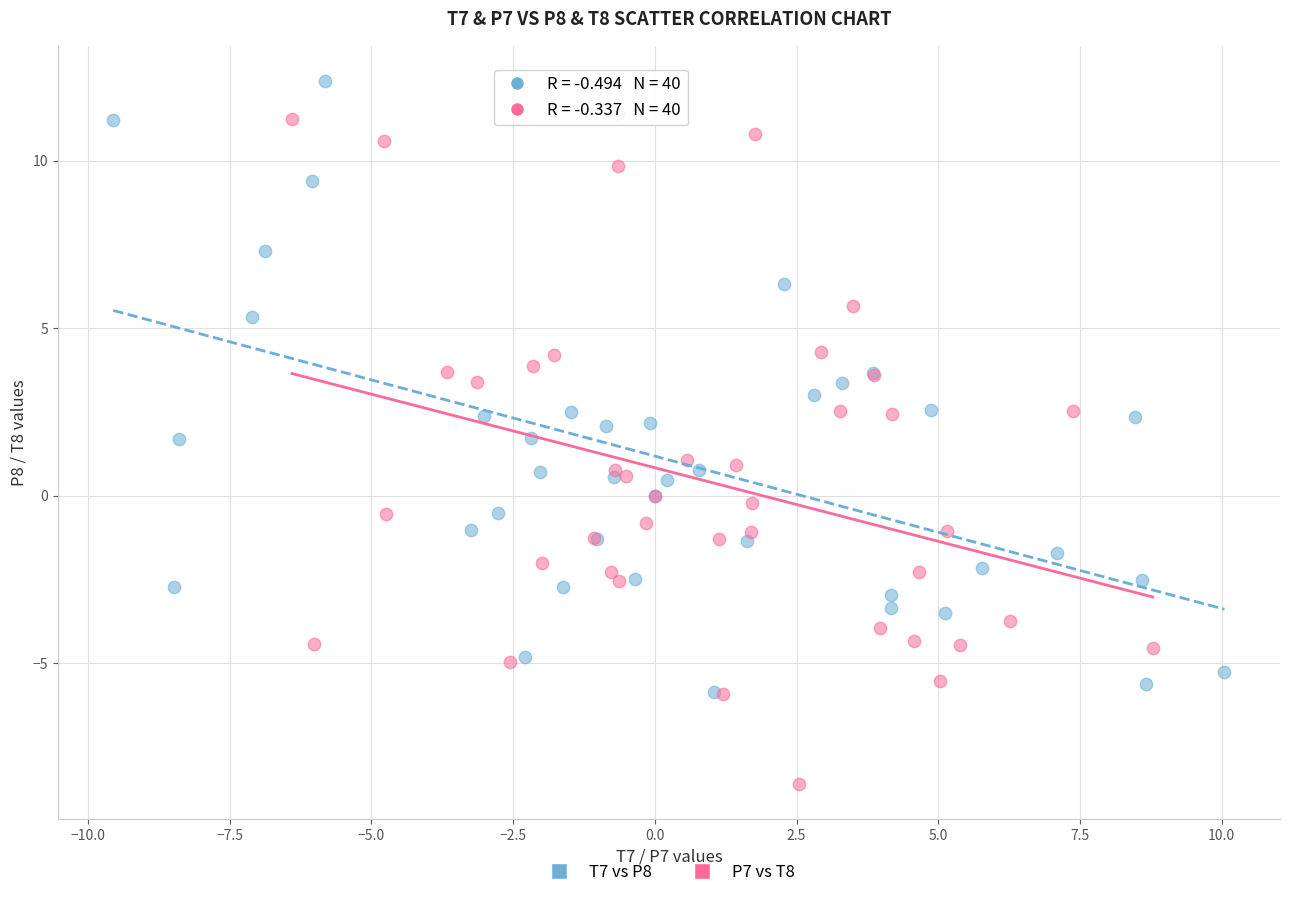

Which series reaches the maximum Y coordinate?

T7 vs P8